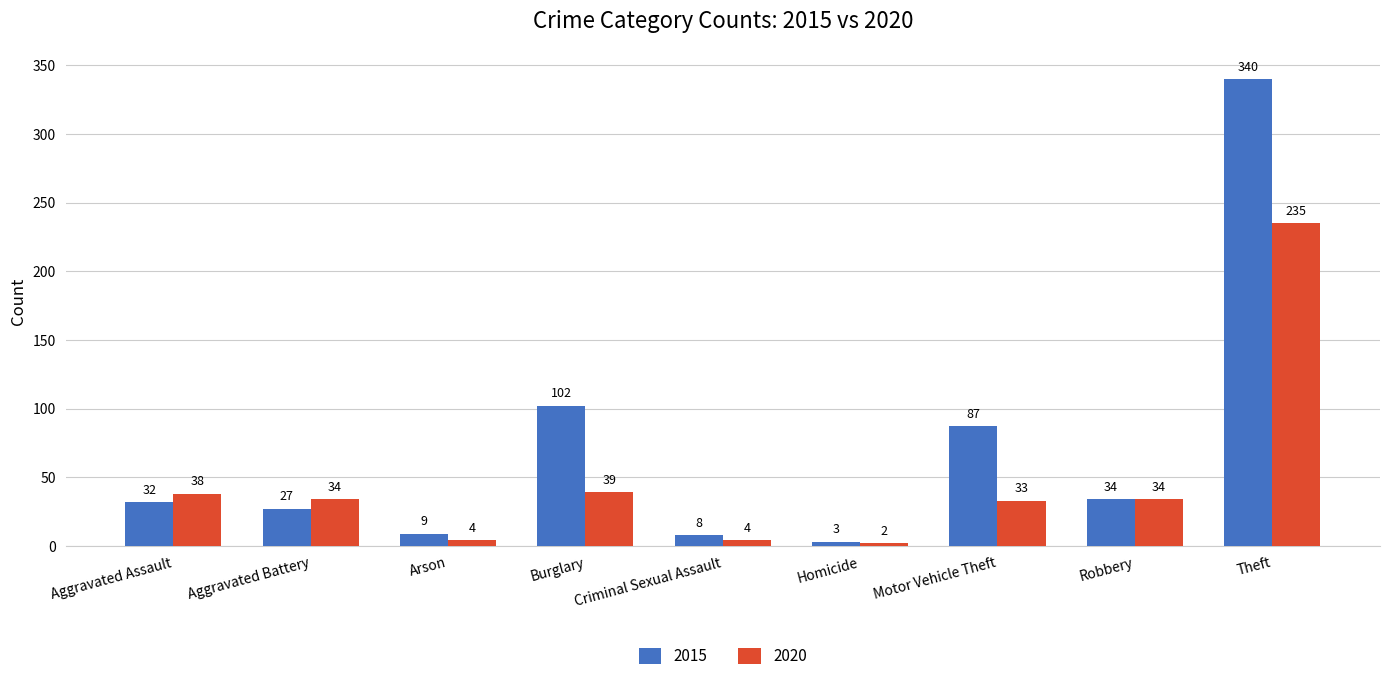

What is the difference between the maximum and minimum values in the 2015 series?

337